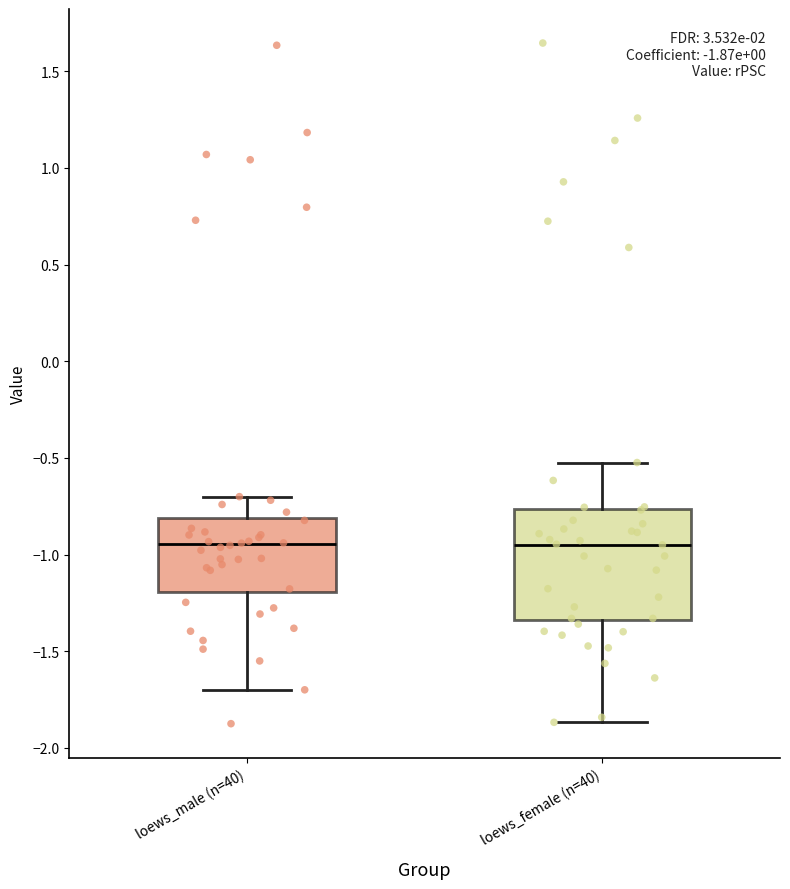

Comparing the boxes themselves (not the whiskers), which one is the tallest?

loews_female (n=40)